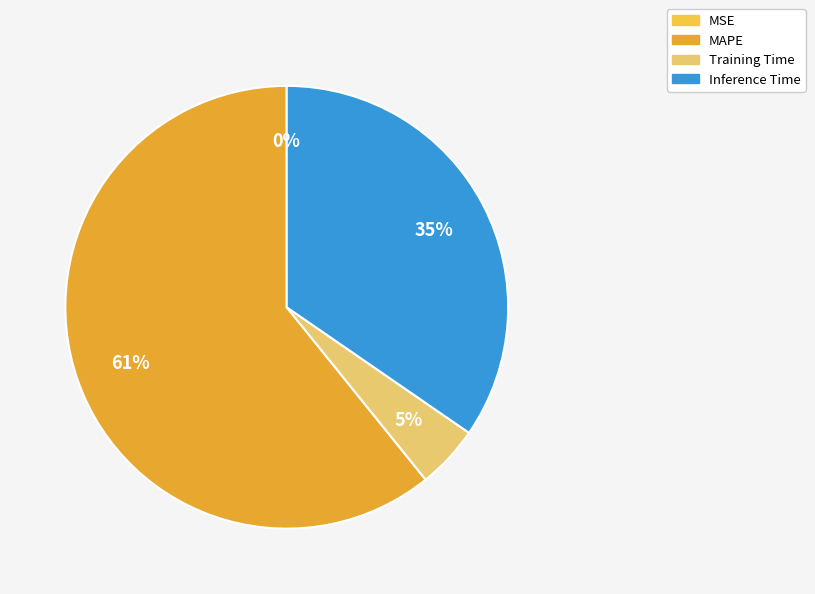

What portion of the pie excludes MAPE?

39.2%